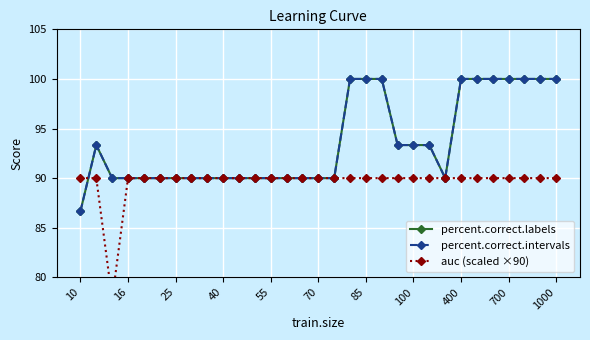

What are all the series names shown in the legend?

percent.correct.labels, percent.correct.intervals, auc (scaled ×90)